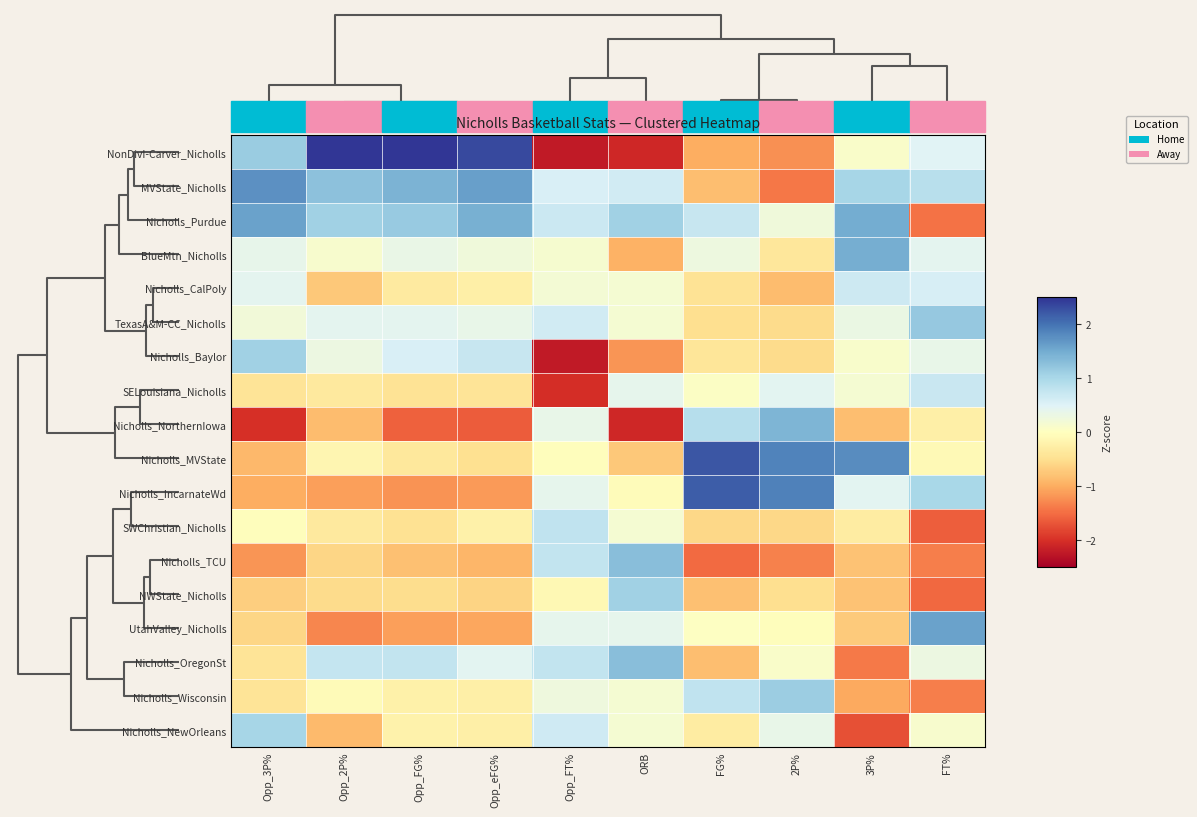

What is the greatest value displayed?

2.9